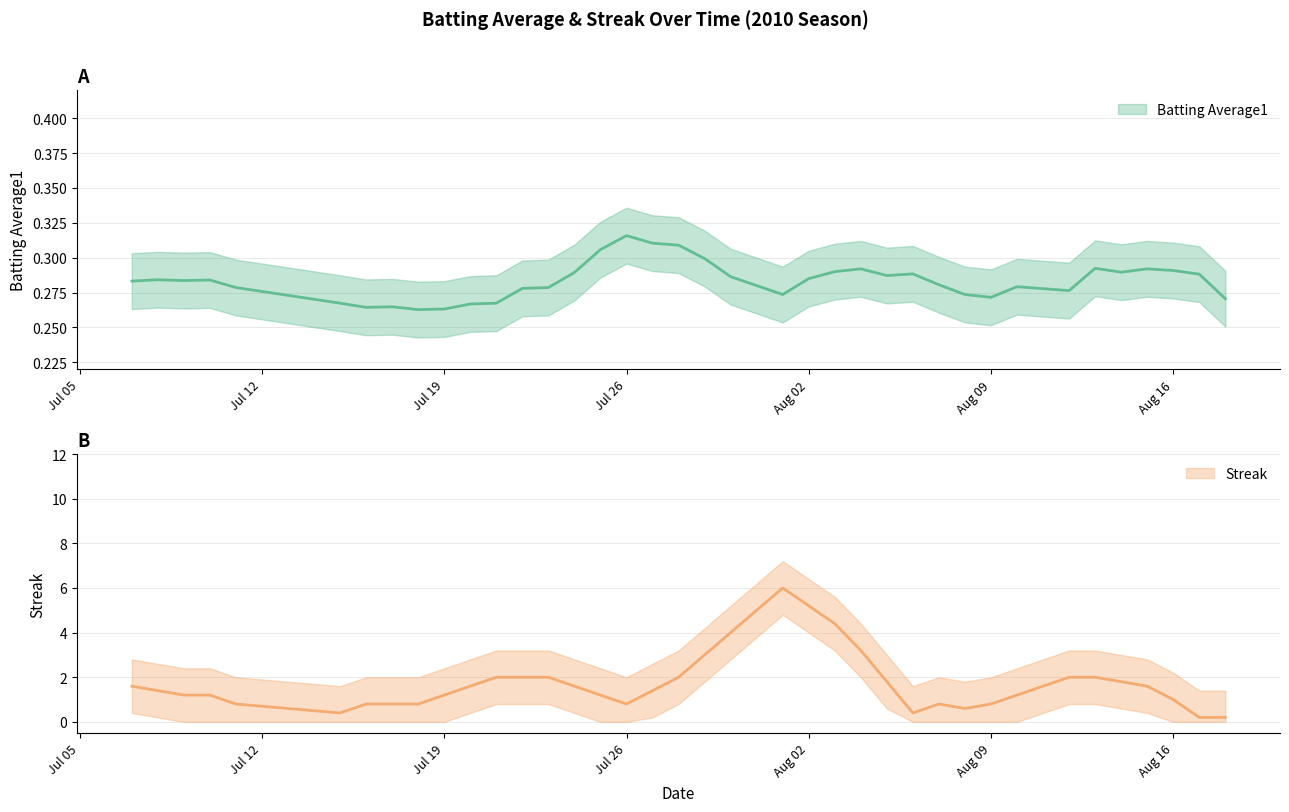

What is the difference between the highest and lowest values at 18?

1.7